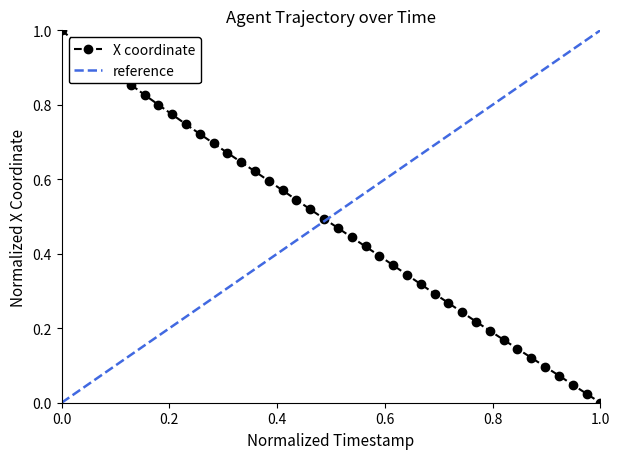

True or false: the data shows 0.1 at 12.5.

False